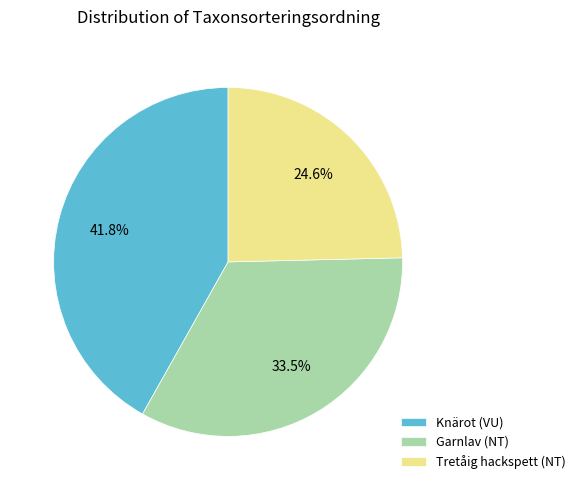

Does any single category account for the majority?

No